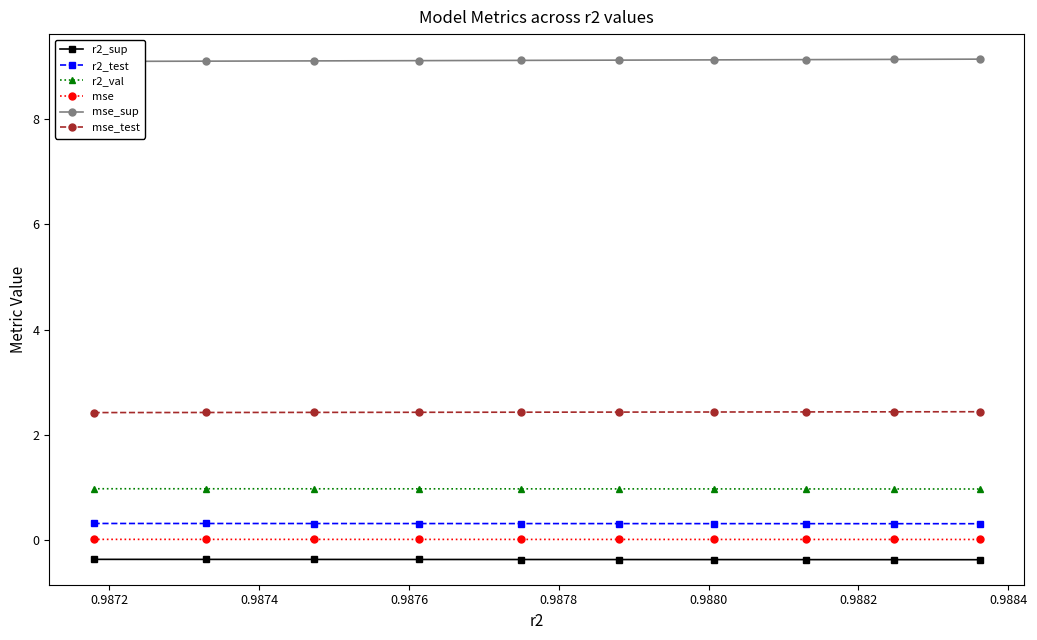

What is the value of the mse_test point at the 10th from the left?

2.4